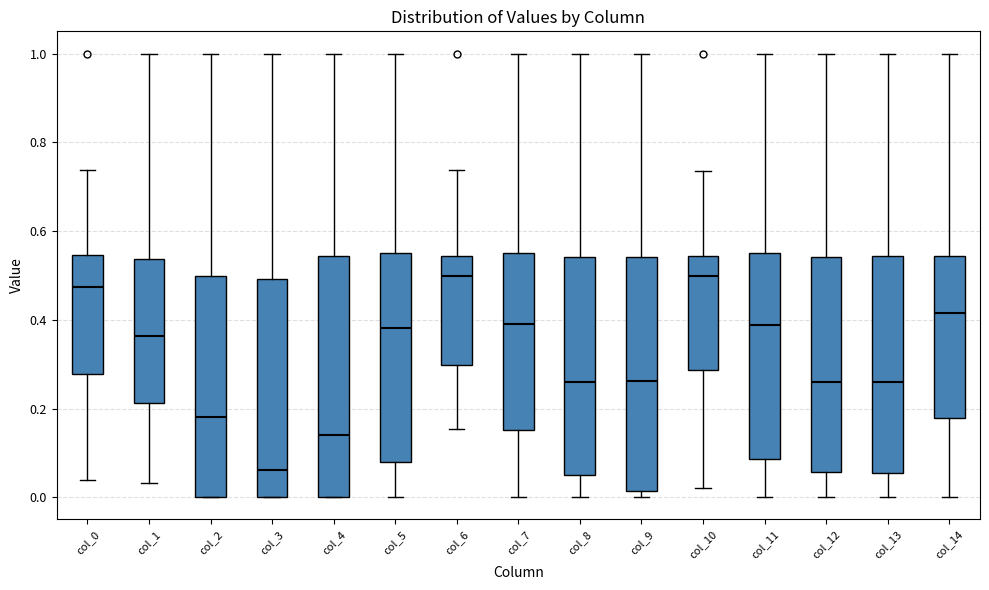

Reading left to right, transcribe this box plot: for each box, give where its median line is, the range the box spans, and where its two whiskers end, as read against the y-axis. The values are not printed on the chart, so give them approximately, as read against the axis.

col_0: median 0.48, box 0.28 to 0.54, whiskers 0.04 to 0.74
col_1: median 0.36, box 0.22 to 0.54, whiskers 0.04 to 1.00
col_2: median 0.18, box 0.00 to 0.50, whiskers 0.00 to 1.00
col_3: median 0.06, box 0.00 to 0.50, whiskers 0.00 to 1.00
col_4: median 0.14, box 0.00 to 0.54, whiskers 0.00 to 1.00
col_5: median 0.38, box 0.08 to 0.56, whiskers 0.00 to 1.00
col_6: median 0.50, box 0.30 to 0.54, whiskers 0.16 to 0.74
col_7: median 0.40, box 0.16 to 0.54, whiskers 0.00 to 1.00
col_8: median 0.26, box 0.06 to 0.54, whiskers 0.00 to 1.00
col_9: median 0.26, box 0.02 to 0.54, whiskers 0.00 to 1.00
col_10: median 0.50, box 0.28 to 0.54, whiskers 0.02 to 0.74
col_11: median 0.38, box 0.08 to 0.56, whiskers 0.00 to 1.00
col_12: median 0.26, box 0.06 to 0.54, whiskers 0.00 to 1.00
col_13: median 0.26, box 0.06 to 0.54, whiskers 0.00 to 1.00
col_14: median 0.42, box 0.18 to 0.54, whiskers 0.00 to 1.00